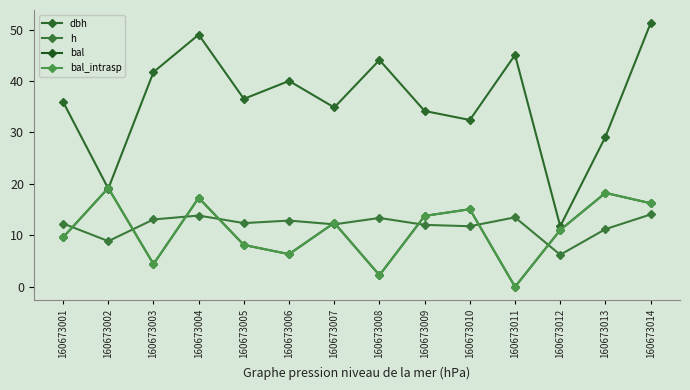

Where is the first local maximum for bal_intrasp?

160673002